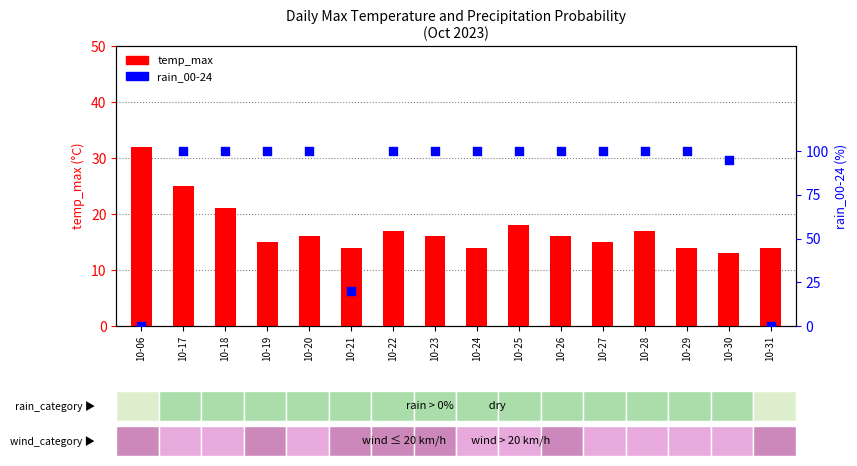

At which category is the sum across all series the highest?

10-17